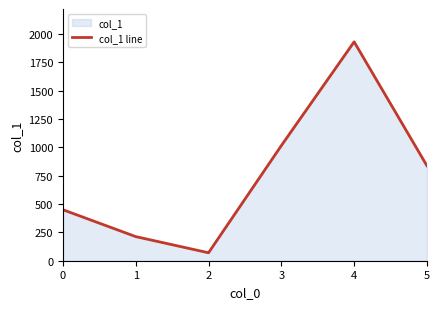

True or false: the data shows 212.8 at 1.

True